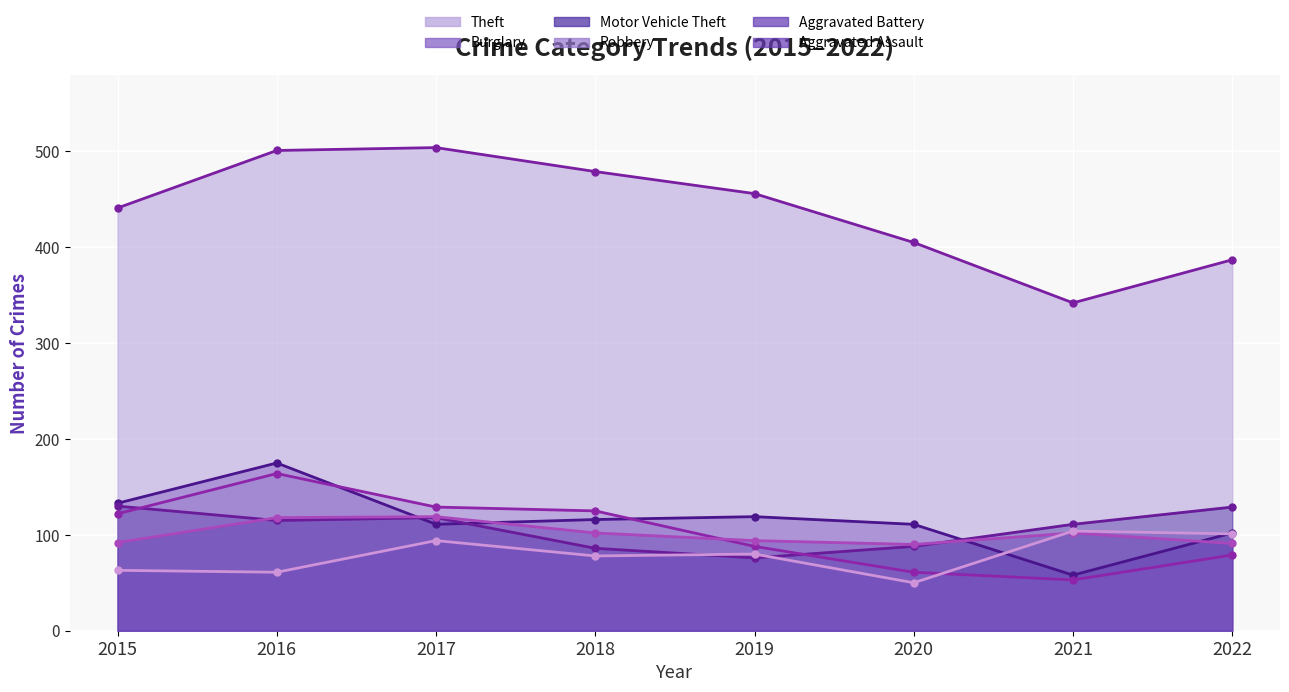

The Aggravated Assault line series shows 63 at 2015. True or false?

True